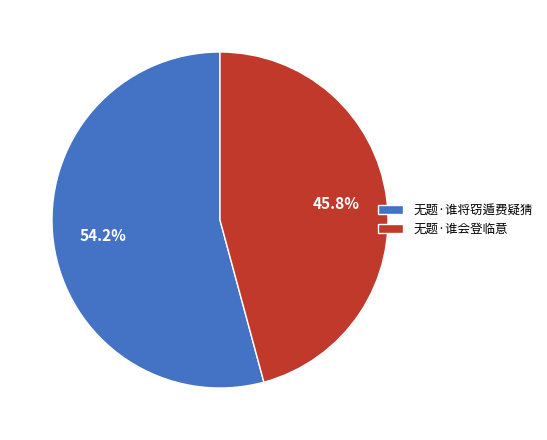

Which category has the smallest portion of the pie?

无题·谁会登临意